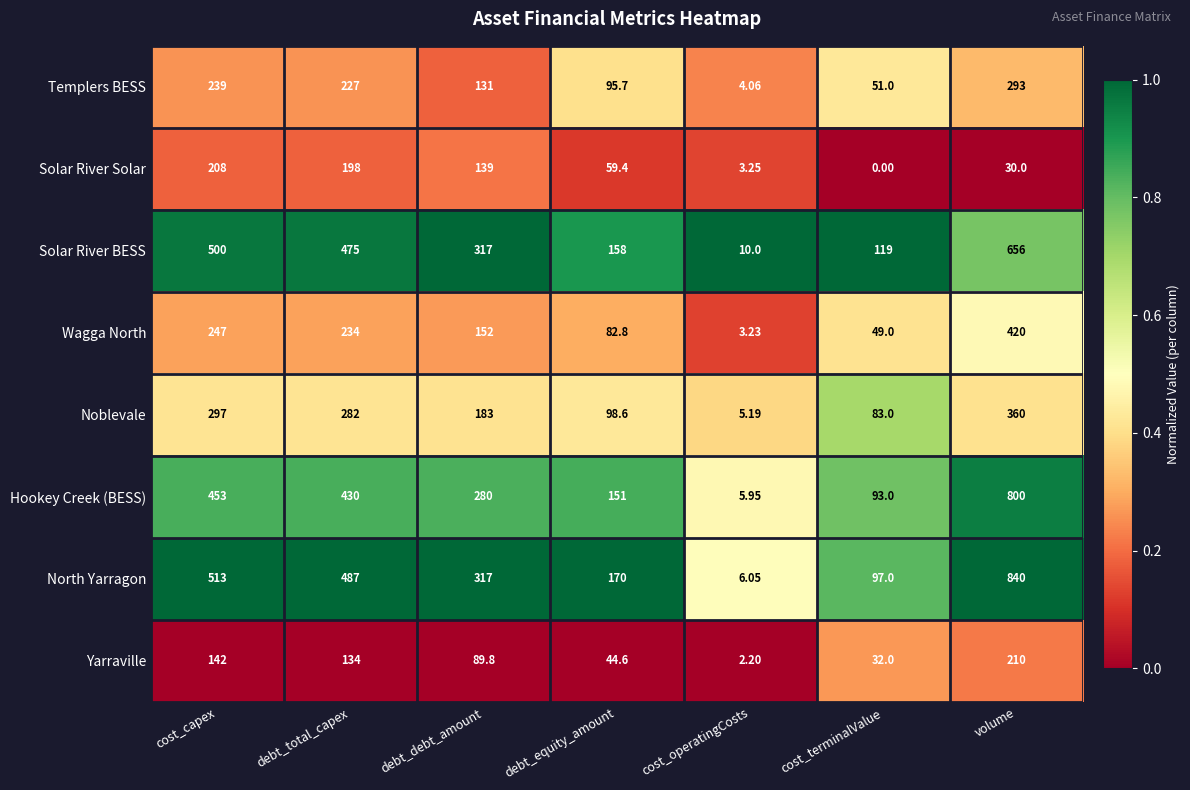

Which series has the largest range (max minus min)?

North Yarragon